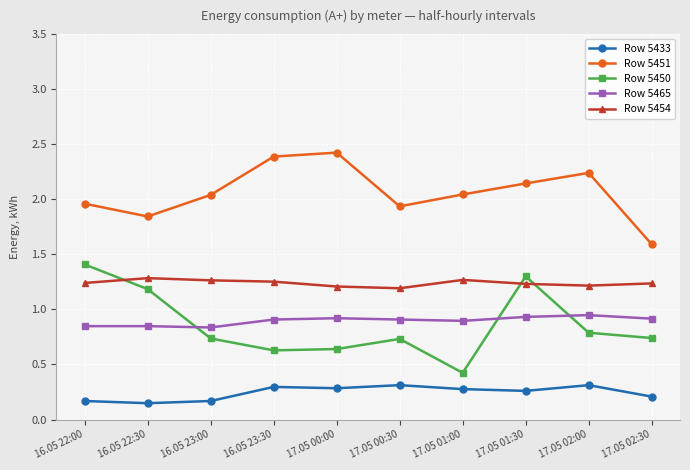

What is the sum of all Row 5454 values?

12.4